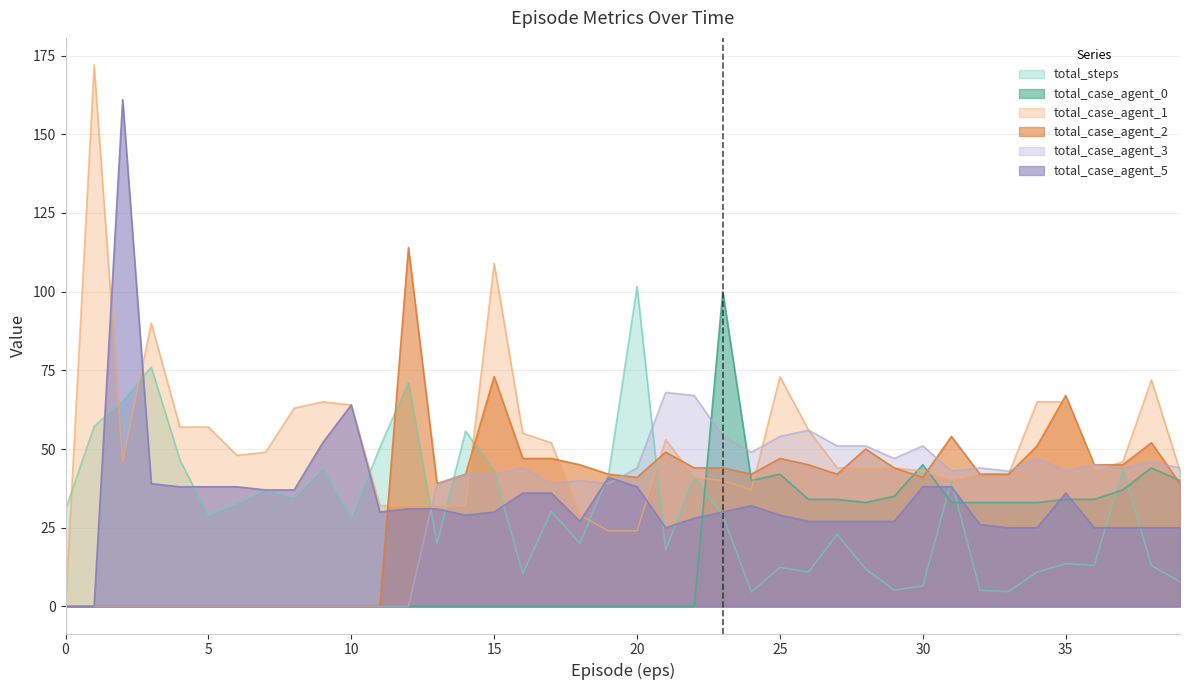

What is the value of the total_case_agent_1 point at the 2nd from the left?

172.0